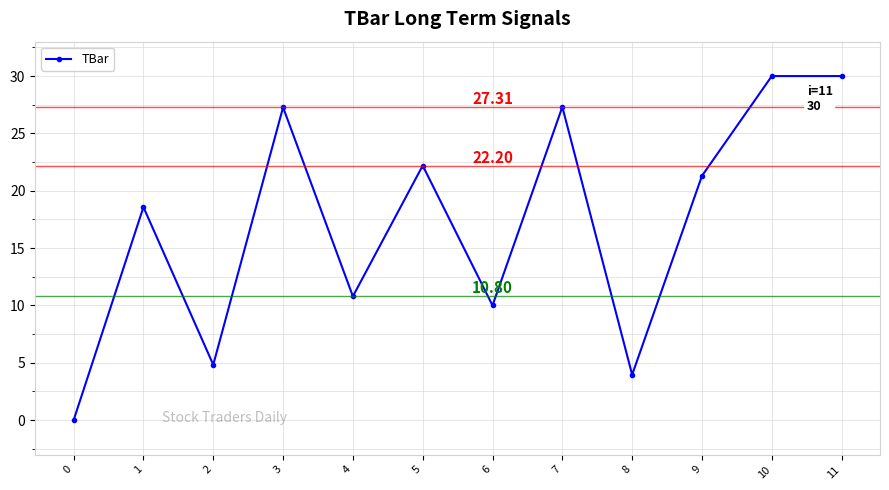

Reading right to left, extract all data points from this chart.

11=30.0	10=30.0	9=21.3	8=4.0	7=27.3	6=10.0	5=22.2	4=10.8	3=27.3	2=4.8	1=18.6	0=0.0